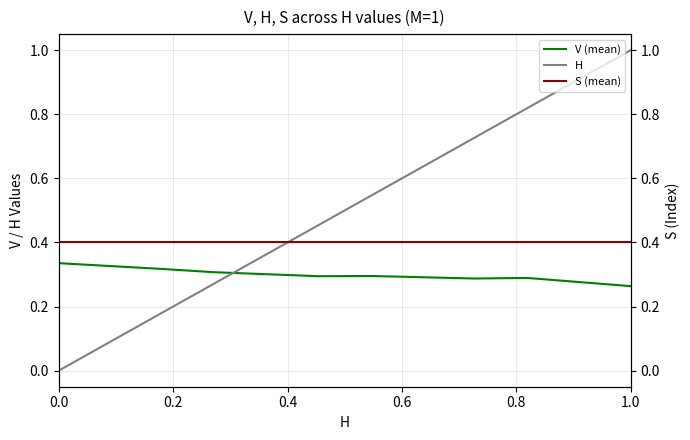

How many series are shown in this chart?

3